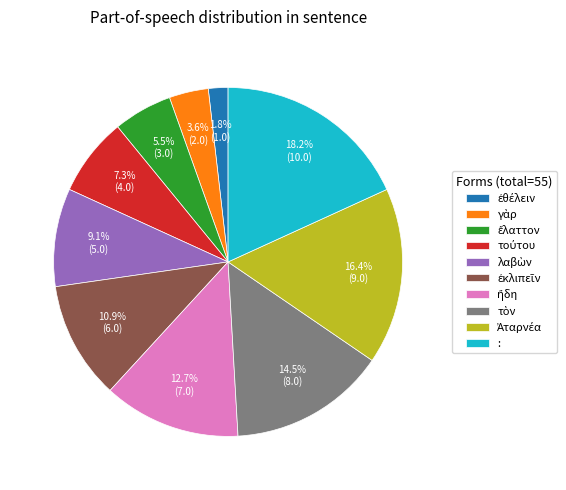

Does any single category account for the majority?

No